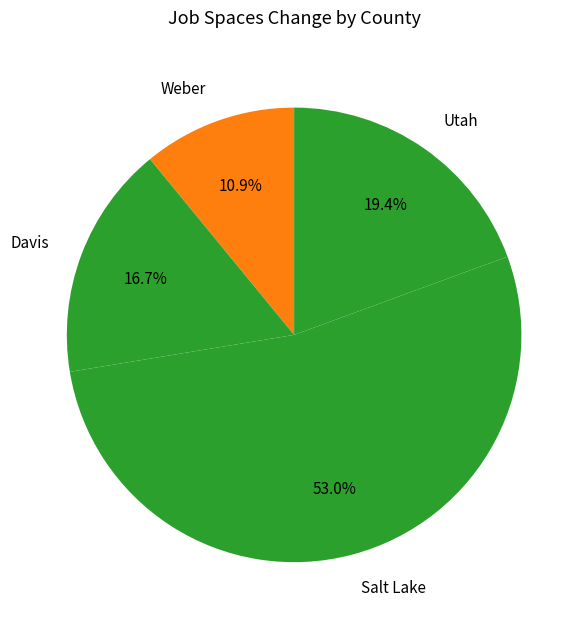

Which category has the smallest portion of the pie?

Weber